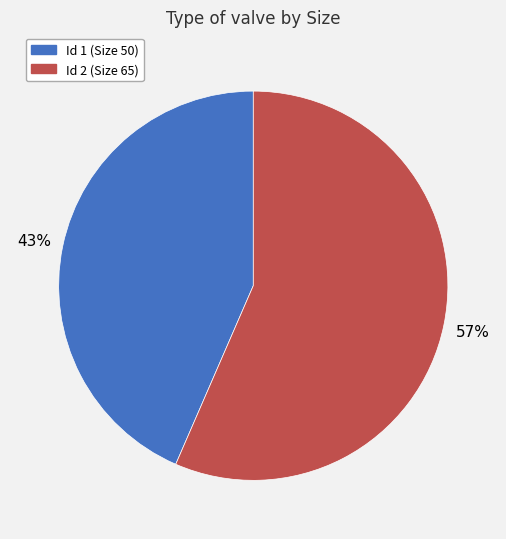

Is there any slice that represents more than half of the pie?

Yes